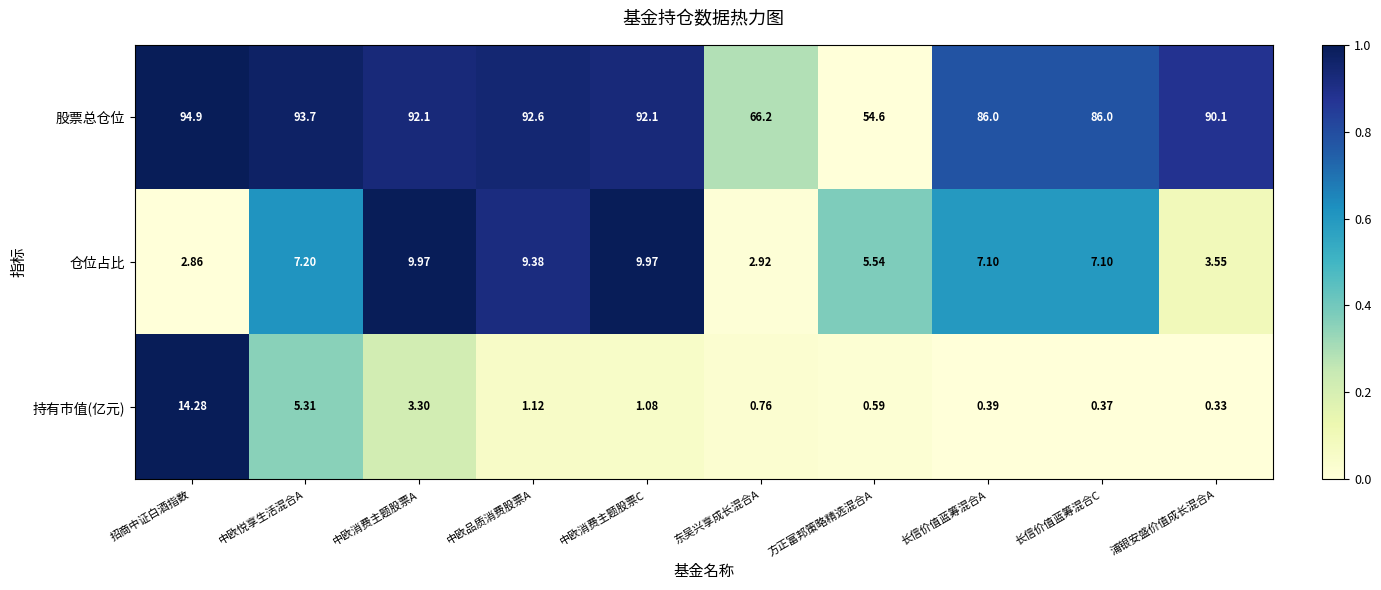

Which series has the largest total across all categories?

股票总仓位